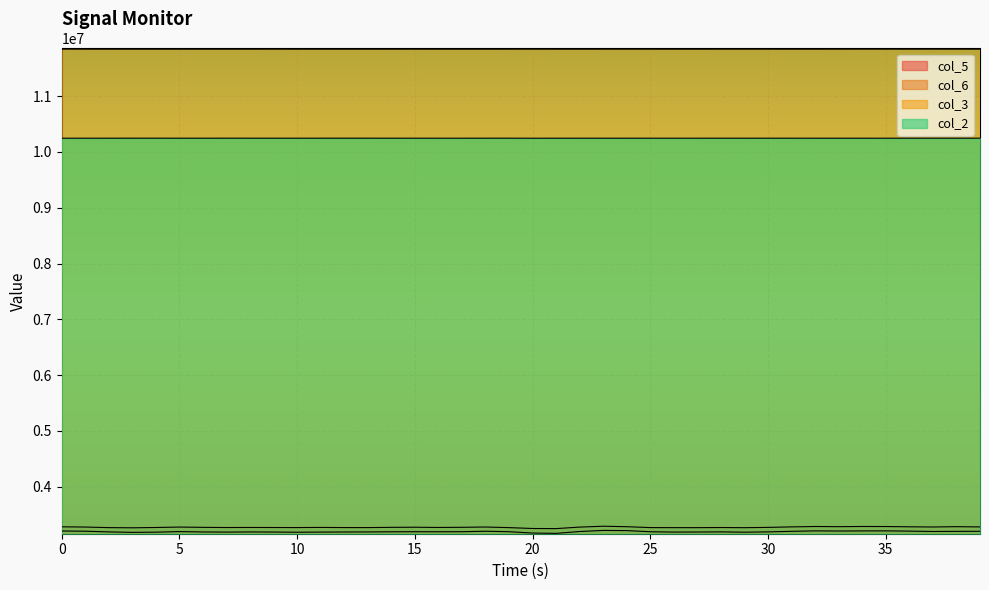

The value of col_2 at 13 is 4154581. True or false?

False